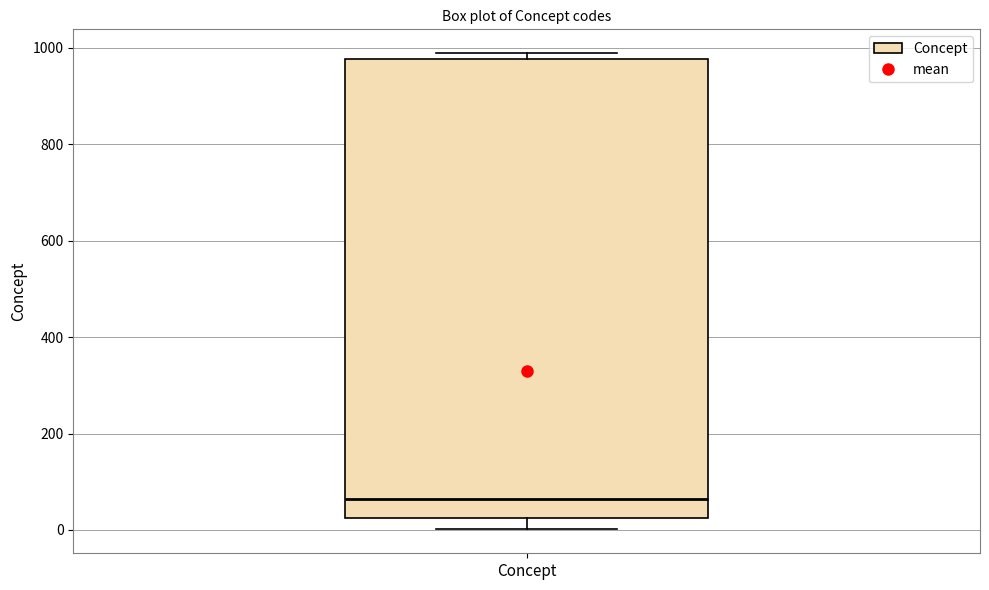

Read this box plot against the y-axis: the position of the median line, the range covered by the box, and the ends of both whiskers. The values are not printed on the chart, so give them approximately, as read against the axis.

median 60, box 20 to 980, whiskers 0 to 980 (just above the box's upper edge)